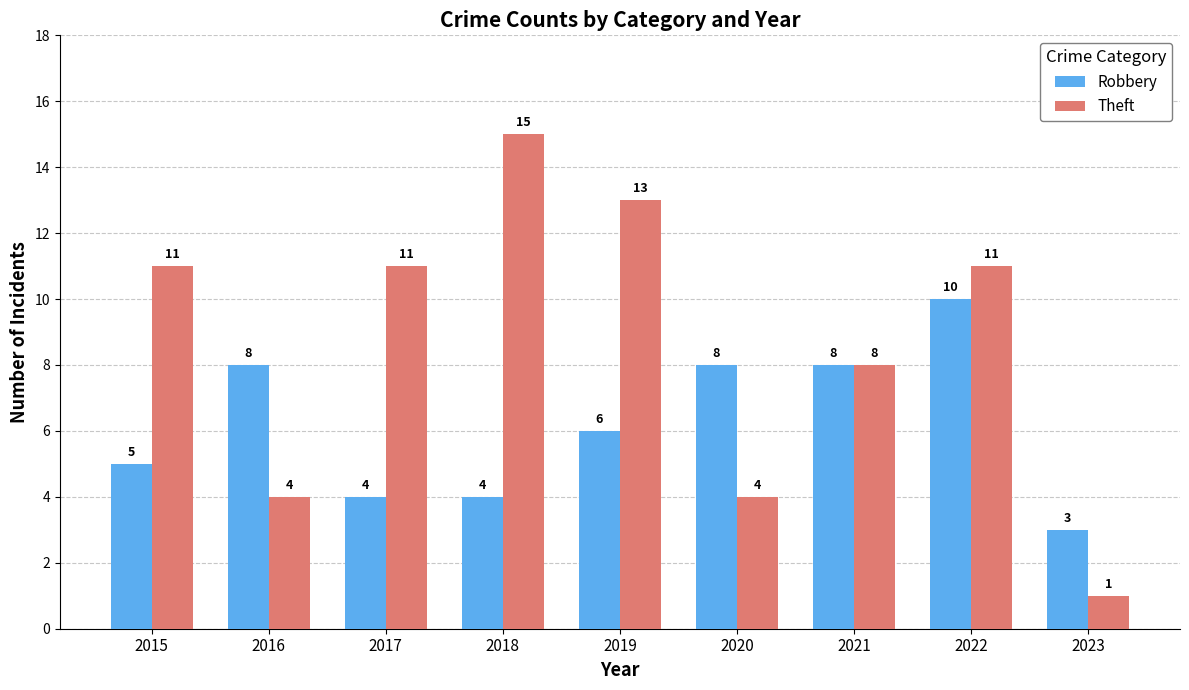

Reading left to right, extract all data points from this chart.

Robbery: 2015=5	2016=8	2017=4	2018=4	2019=6	2020=8	2021=8	2022=10	2023=3
Theft: 2015=11	2016=4	2017=11	2018=15	2019=13	2020=4	2021=8	2022=11	2023=1